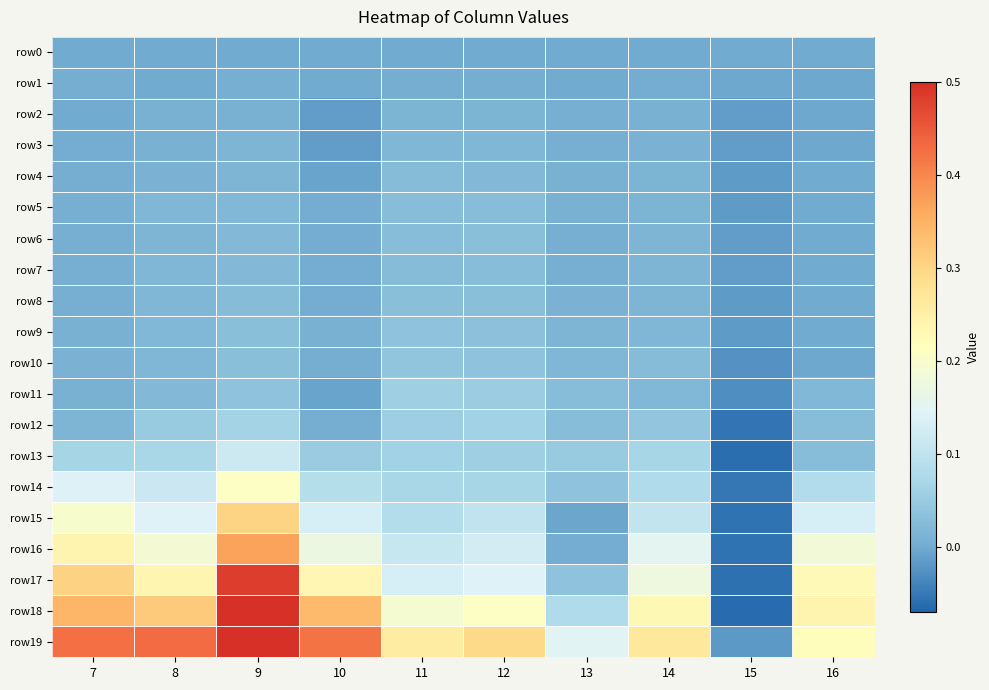

List the series in order of their peak value, highest first.

row19, row18, row17, row16, row15, row14, row13, row12, row11, row10, row9, row8, row6, row7, row5, row4, row3, row2, row1, row0